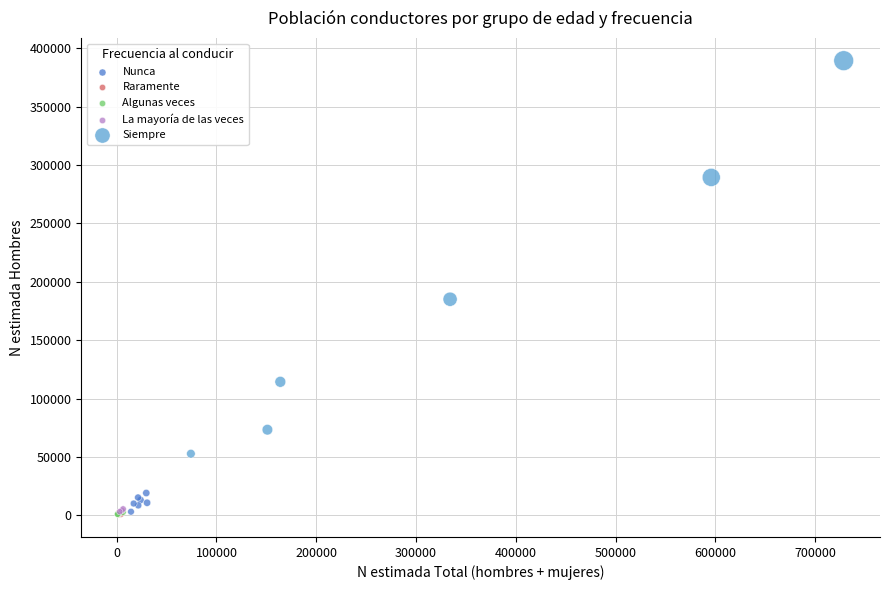

Which series has the widest spread of Y values?

Siempre